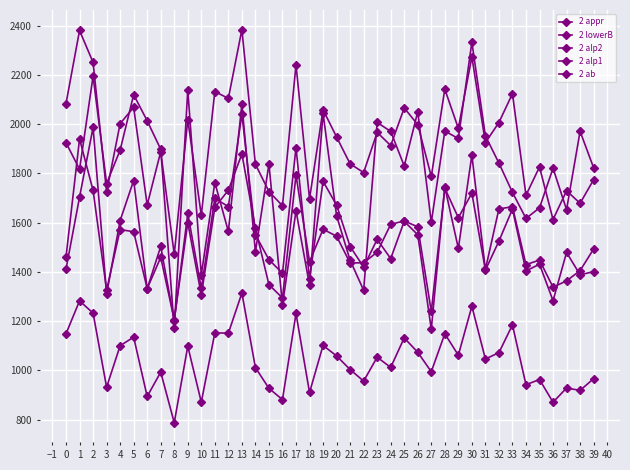

Count the number of data series in this chart.

5